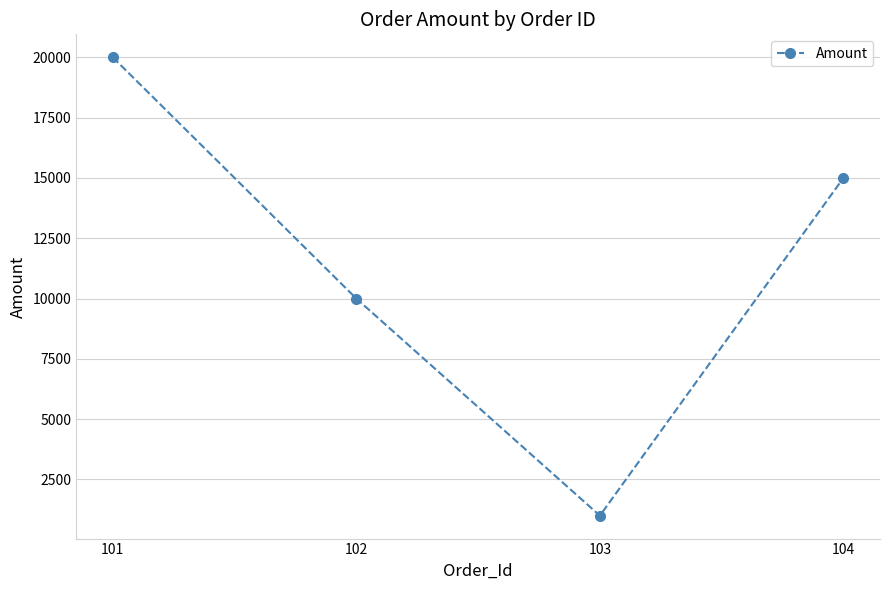

What is the difference between the maximum and minimum values?

19000